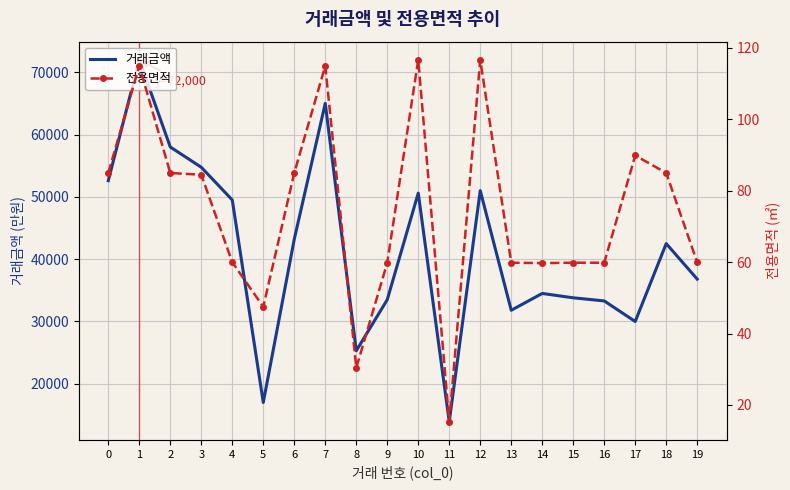

List the labels in order of 전용면적 value, largest first.

10, 12, 1, 7, 17, 0, 6, 18, 2, 3, 4, 19, 9, 13, 15, 16, 14, 5, 8, 11